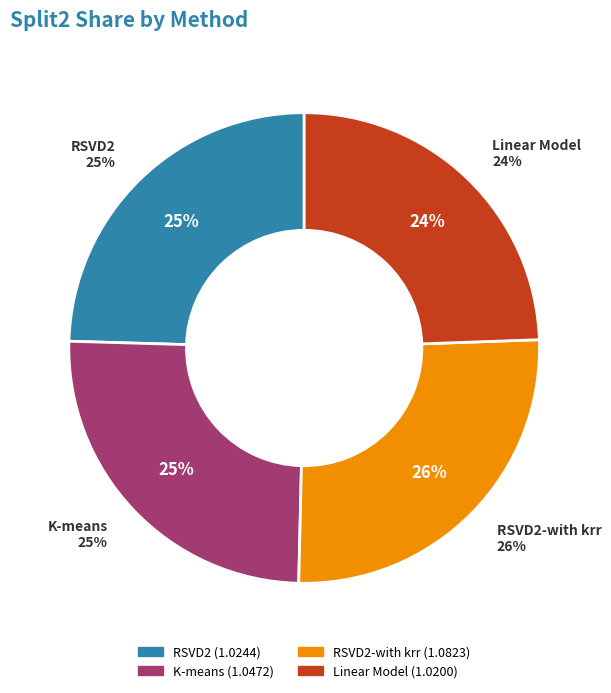

Which category has the smallest portion of the pie?

Linear Model